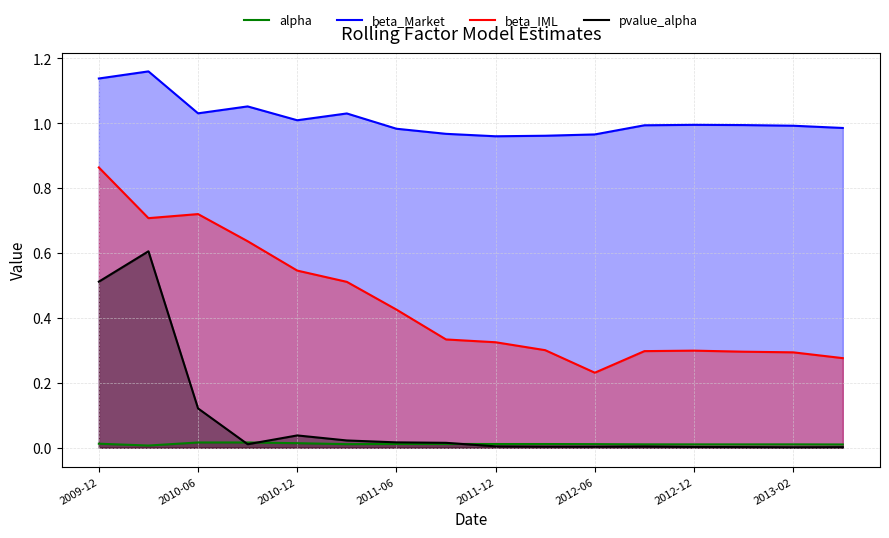

List the series in order of their peak value, highest first.

beta_Market, beta_IML, pvalue_alpha, alpha